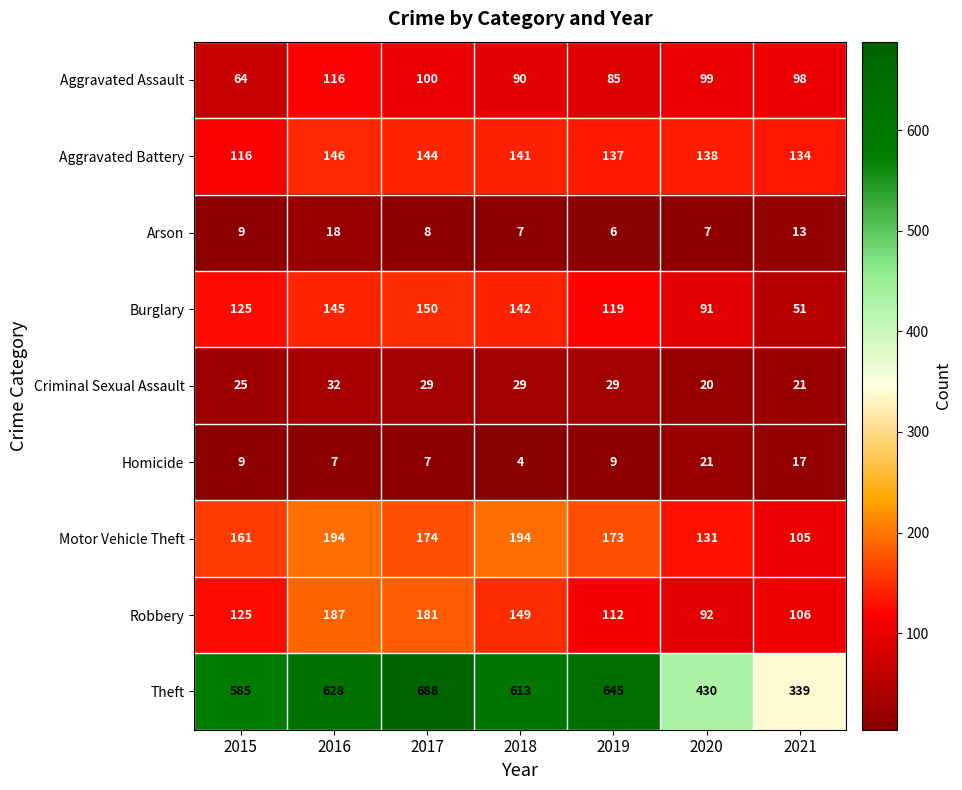

What is the sum of all Robbery values?

952